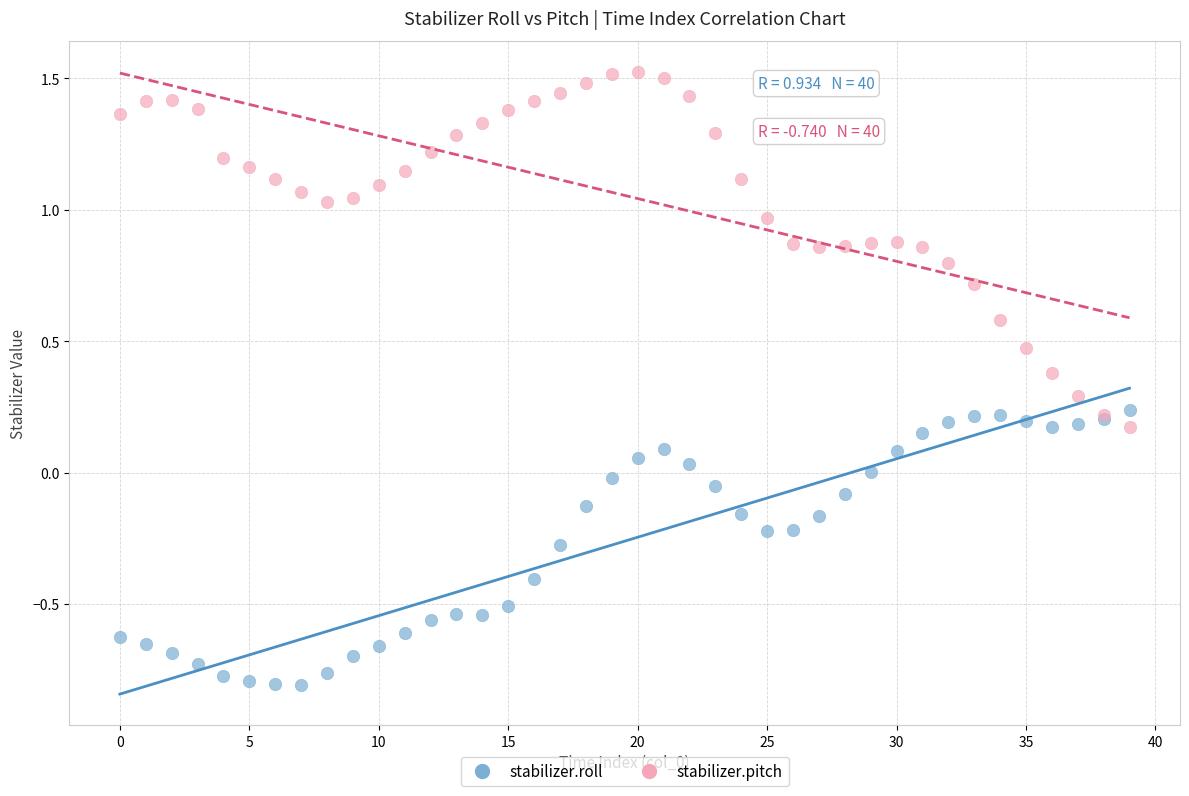

Which series reaches the minimum Y coordinate?

stabilizer.roll